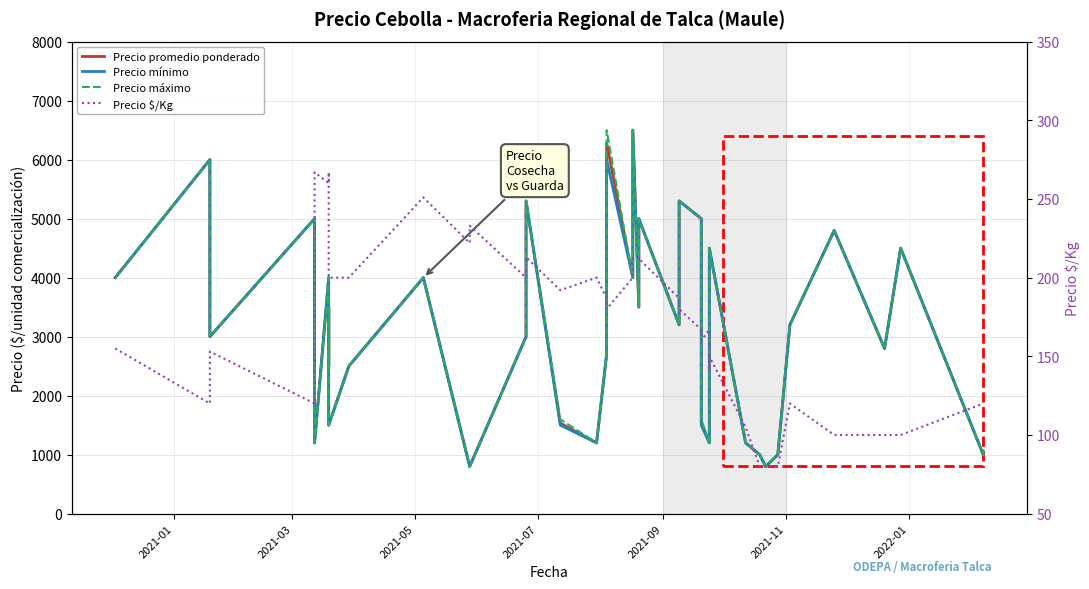

Is it true that Precio $/Kg equals 95 at 7?

False